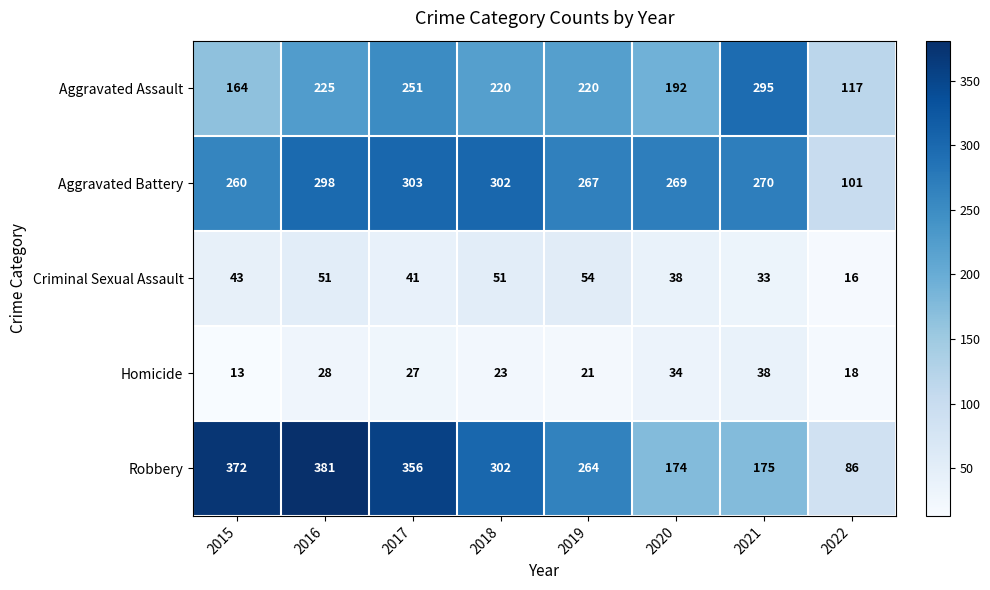

What is the smallest value displayed?

13